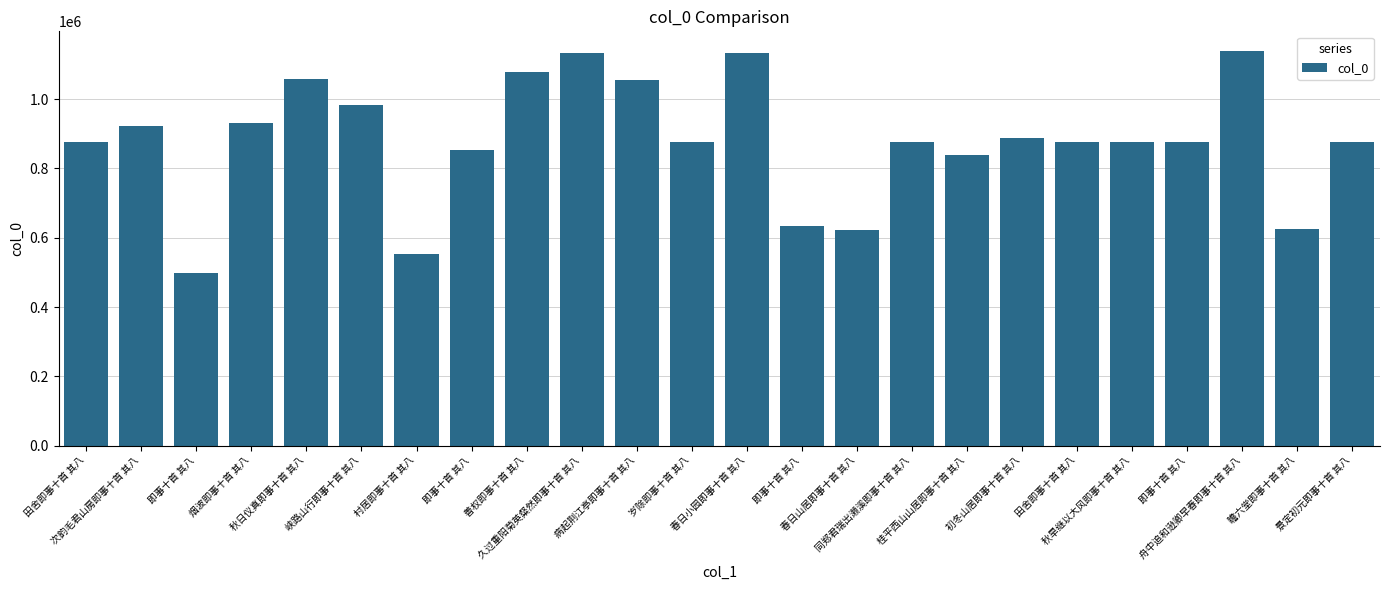

Rank the categories by value from lowest to highest.

即事十首 其八, 村居即事十首 其八, 春日山居即事十首 其八, 瞻六堂即事十首 其八, 即事十首 其八, 桂平西山山居即事十首 其八, 即事十首 其八, 田舍即事十首 其八, 同郑君瑞出濑溪即事十首 其八, 岁除即事十首 其八, 即事十首 其八, 秋旱继以大风即事十首 其八, 景定初元即事十首 其八, 田舍即事十首 其八, 初冬山居即事十首 其八, 次韵毛君山房即事十首 其八, 烟波即事十首 其八, 峡路山行即事十首 其八, 病起荆江亭即事十首 其八, 秋日仪真即事十首 其八, 善权即事十首 其八, 久过重阳菊英粲然即事十首 其八, 春日小园即事十首 其八, 舟中追和逊卿早春即事十首 其八